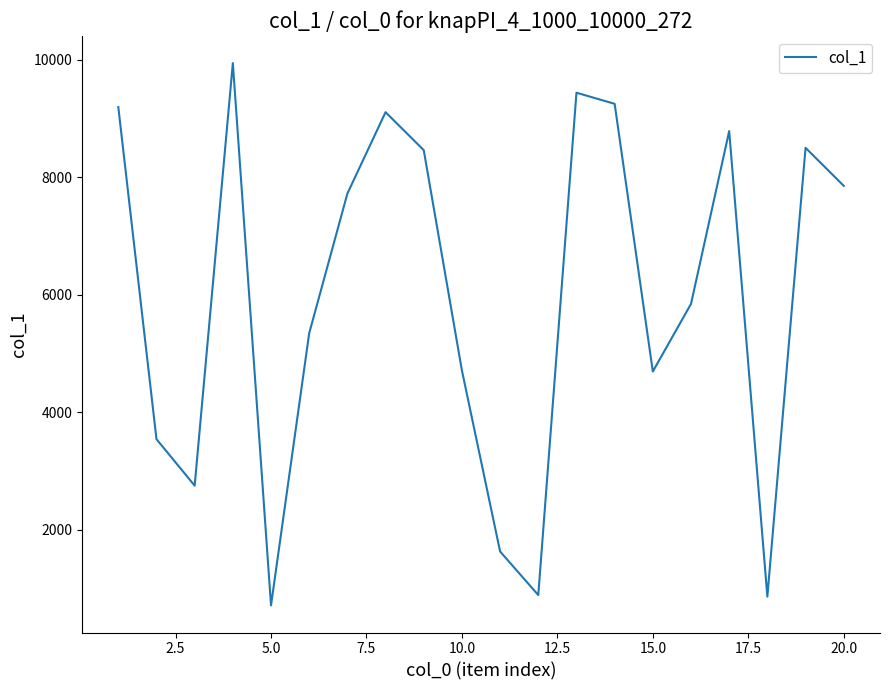

What is the greatest value displayed?

9939